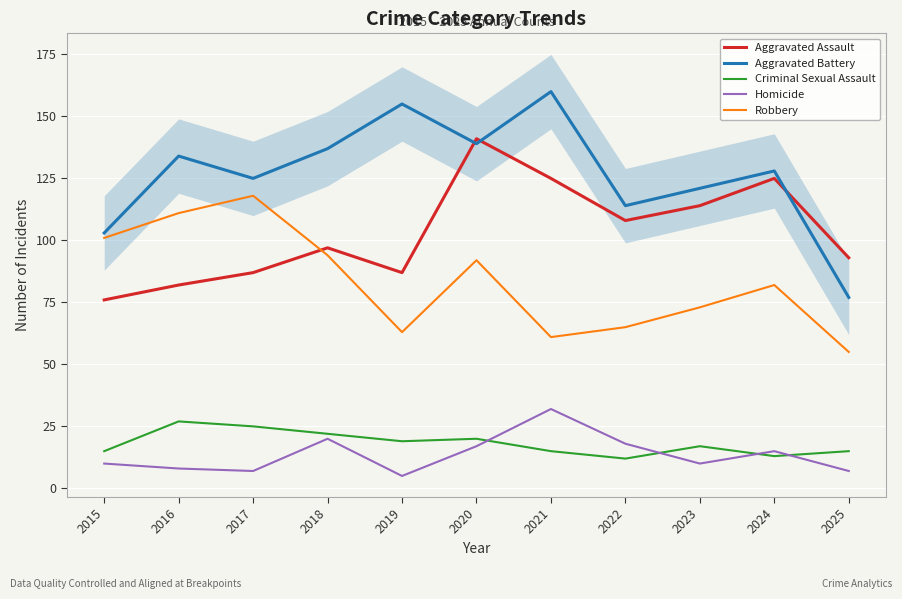

What is the greatest value displayed?

160